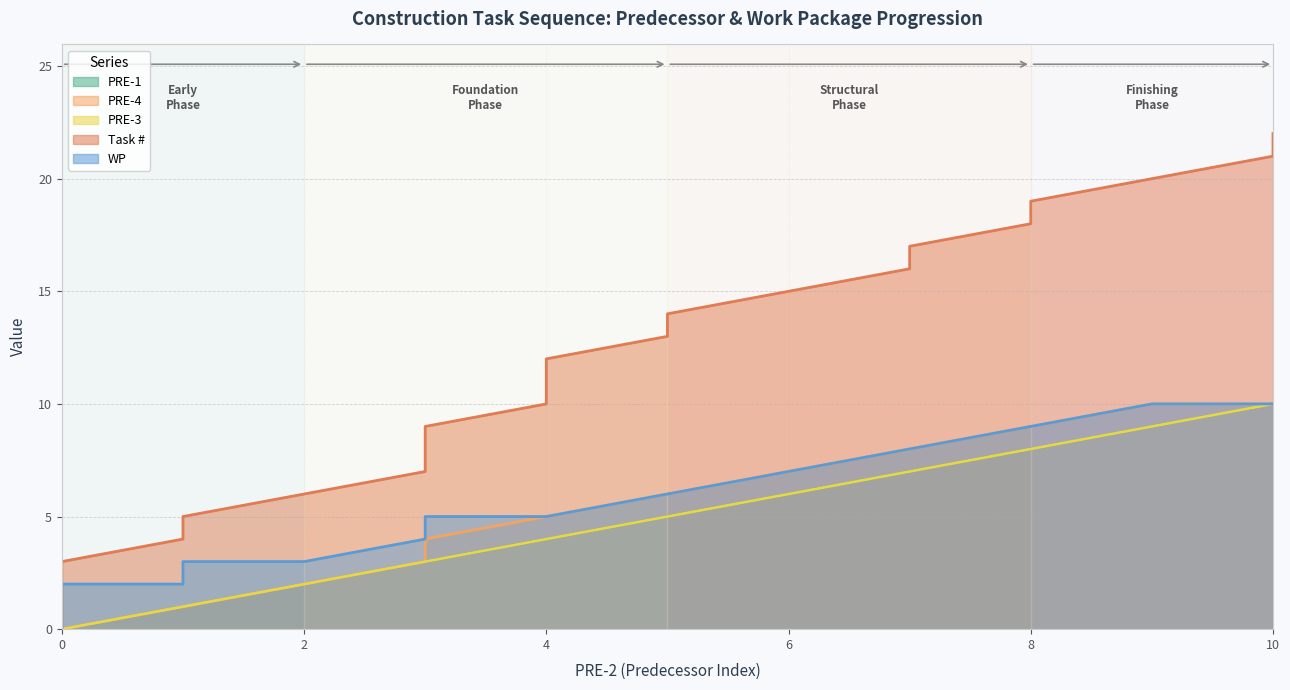

The WP series shows 3 at 5. True or false?

False